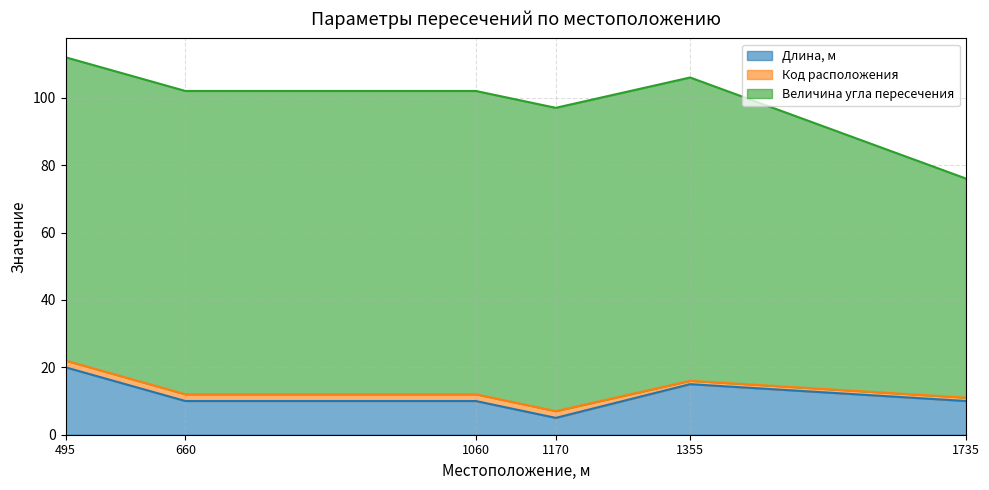

How many lines are shown in the chart?

3